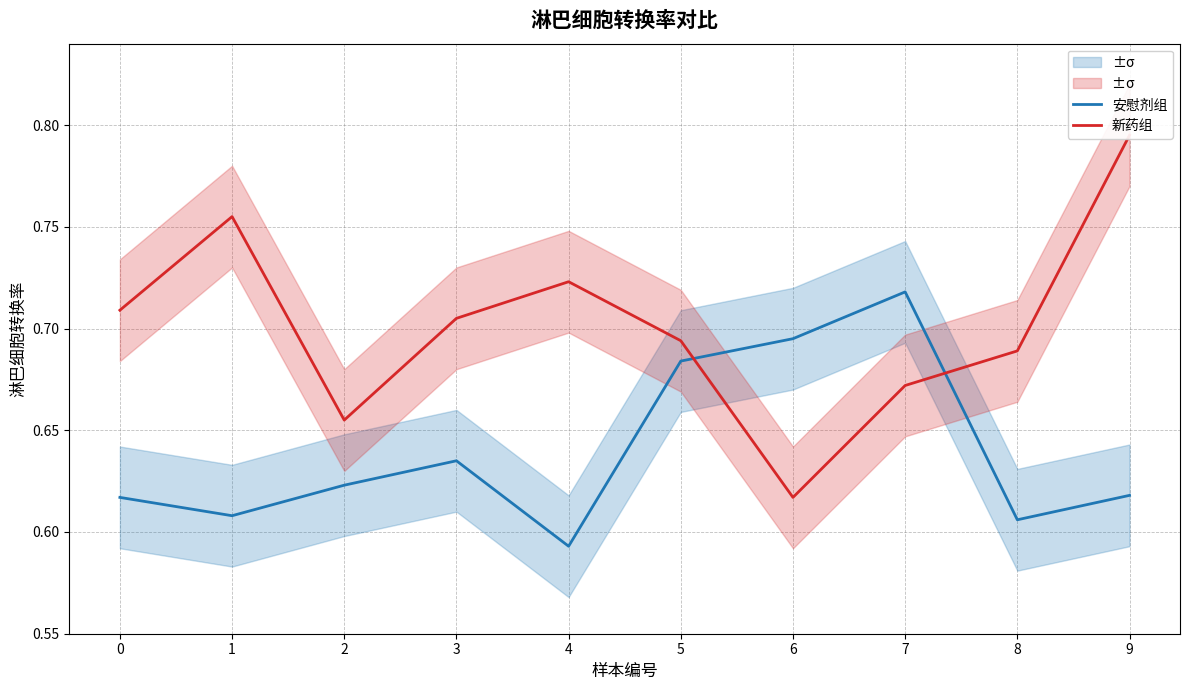

Where is the first local maximum for 新药组?

1